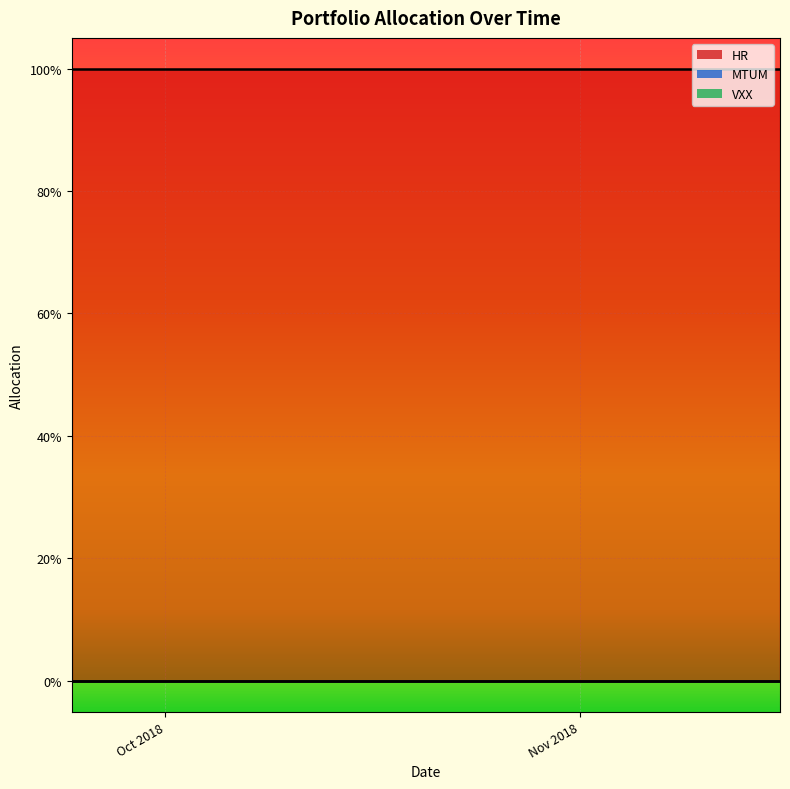

What are all the series names shown in the legend?

HR, MTUM, VXX